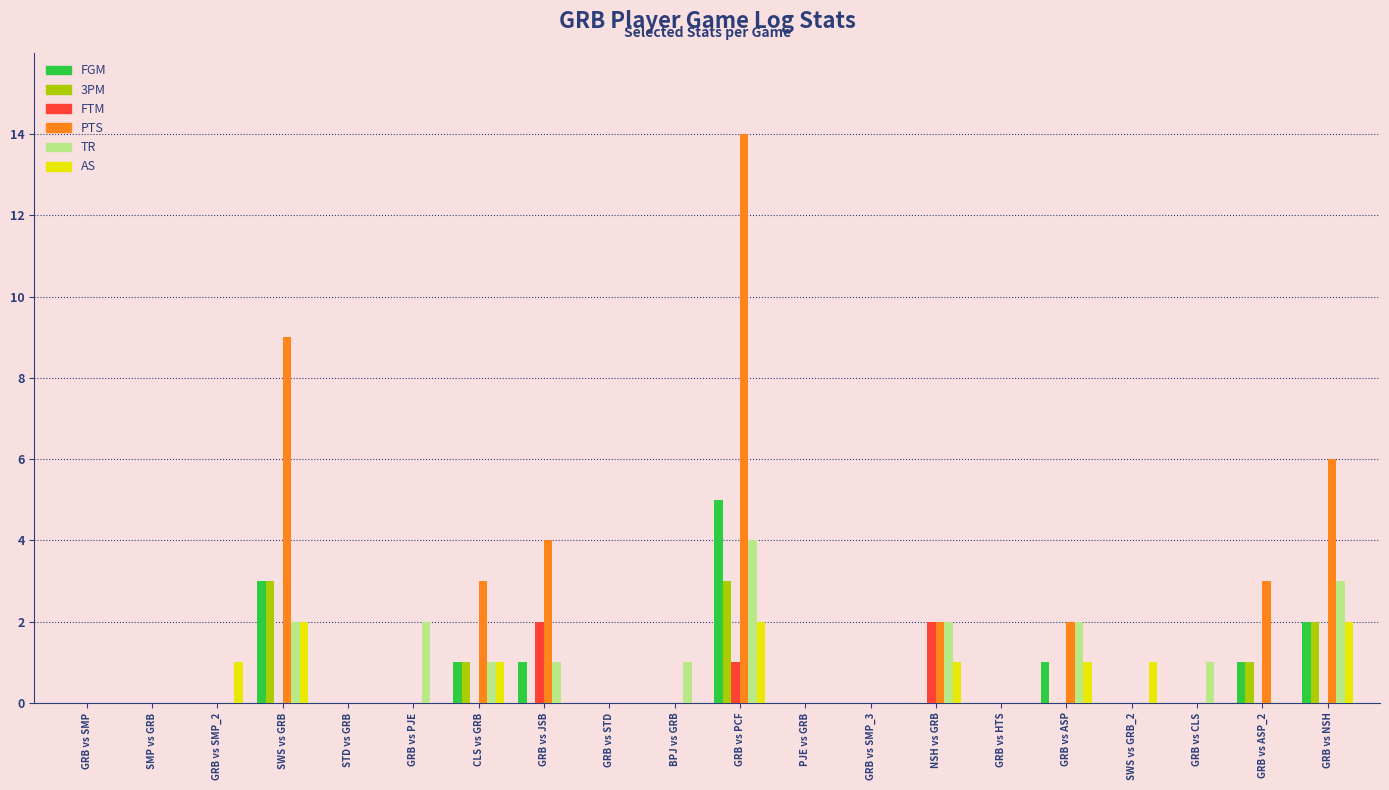

Which series changed the most between SWS vs GRB and GRB vs ASP?

PTS